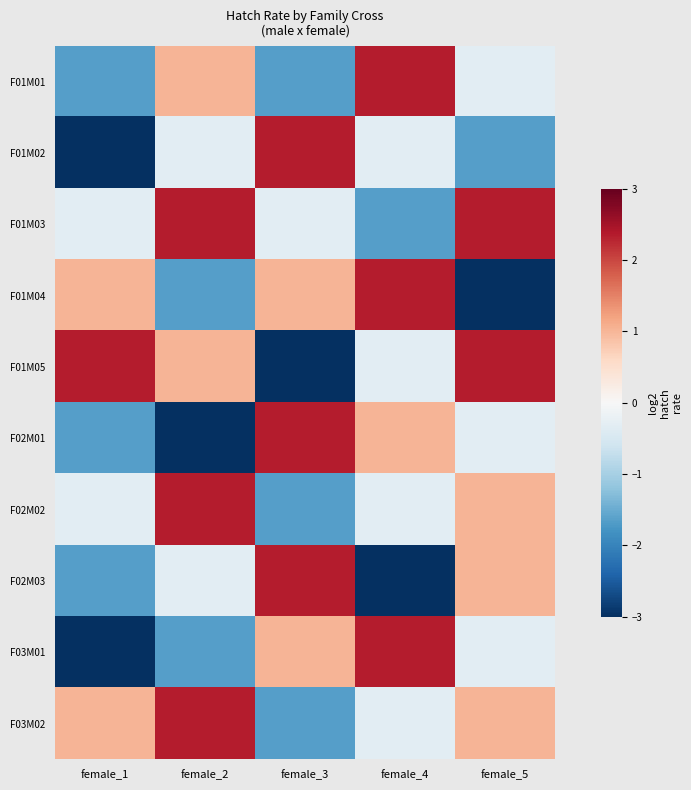

Rank the series at female_2 from lowest to highest value.

F02M01, F01M04, F03M01, F01M02, F02M03, F01M01, F01M05, F01M03, F02M02, F03M02